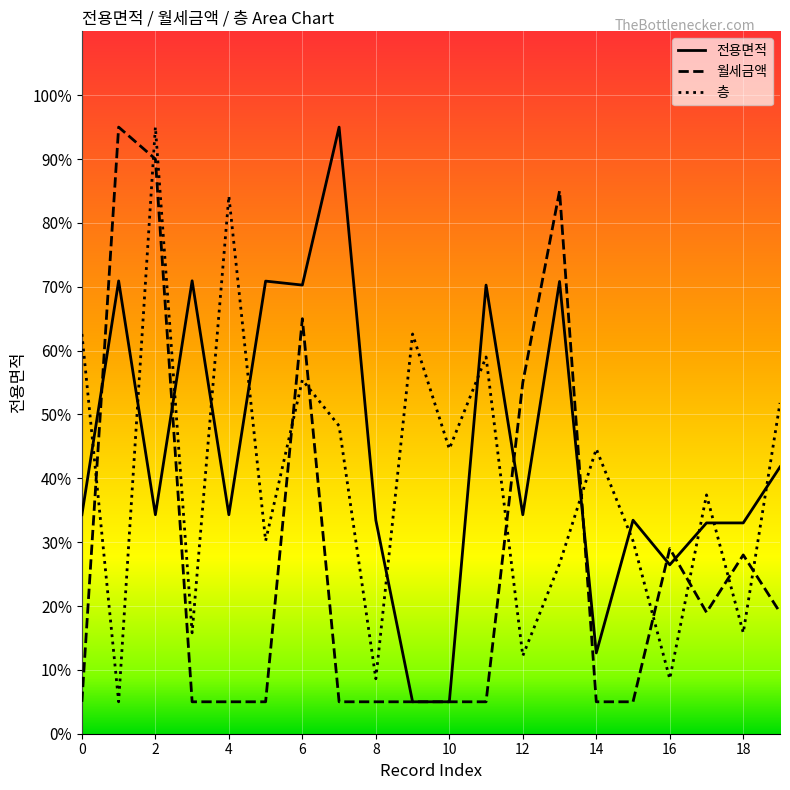

Reading right to left, list all the values displayed in this chart.

전용면적: 19=41.8	18=33.0	17=33.0	16=26.5	15=33.4	14=12.6	13=70.8	12=34.3	11=70.3	10=5.0	9=5.0	8=33.4	7=95.0	6=70.3	5=70.9	4=34.3	3=70.9	2=34.3	1=70.9	0=34.3
월세금액: 19=19.0	18=28.0	17=19.0	16=29.0	15=5.0	14=5.0	13=85.0	12=55.0	11=5.0	10=5.0	9=5.0	8=5.0	7=5.0	6=65.0	5=5.0	4=5.0	3=5.0	2=90.0	1=95.0	0=5.0
층: 19=51.8	18=15.8	17=37.4	16=8.6	15=30.2	14=44.6	13=26.6	12=12.2	11=59.0	10=44.6	9=62.6	8=8.6	7=48.2	6=55.4	5=30.2	4=84.2	3=15.8	2=95.0	1=5.0	0=62.6